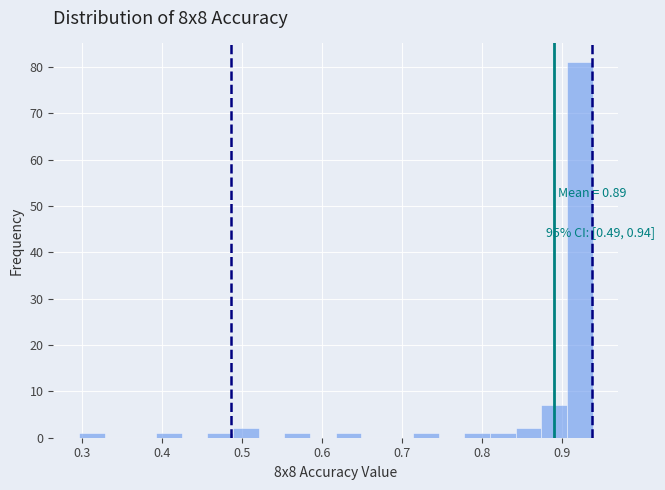

Around what value on the x-axis is the tallest bar? Give the approximate position of its centre, as read against the axis.

0.92